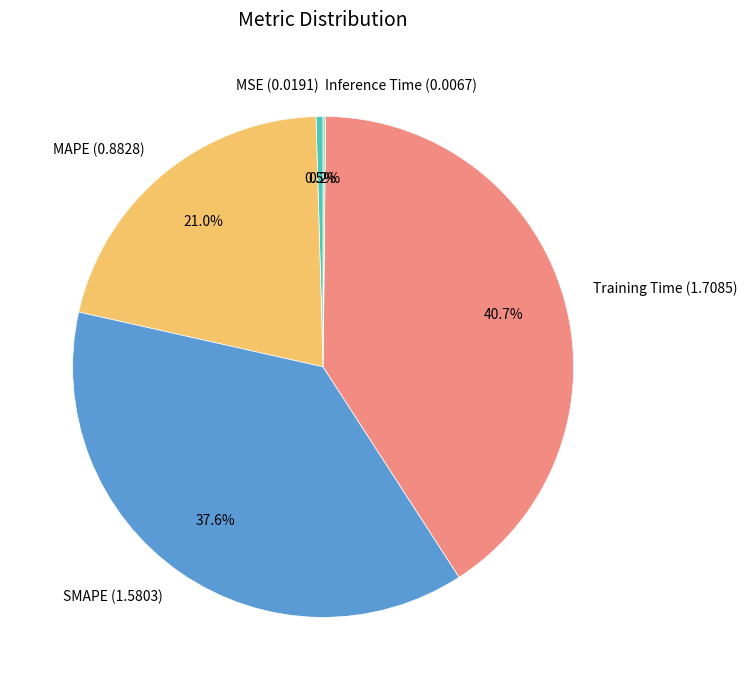

Which has a higher value, Training Time (1.7085) or MAPE (0.8828)?

Training Time (1.7085)